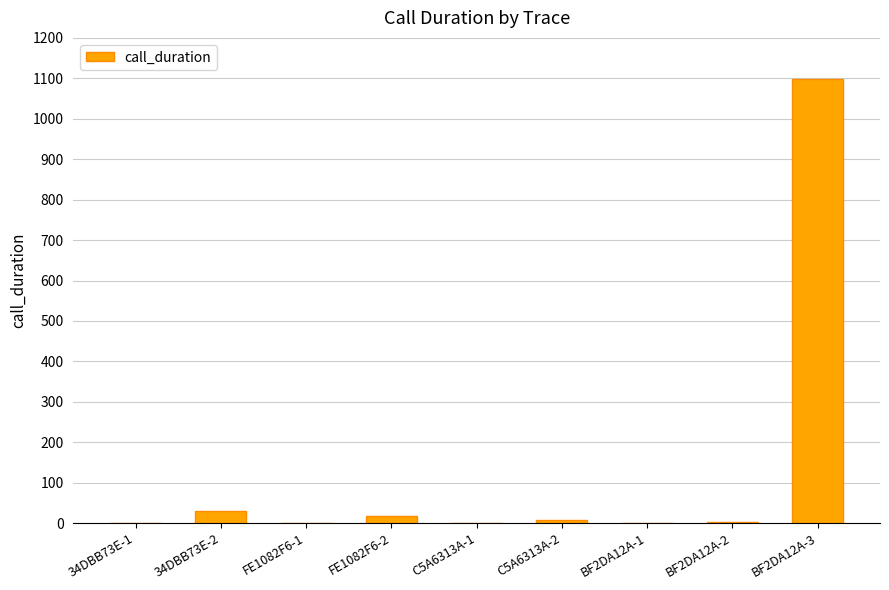

What is the greatest value displayed?

1099